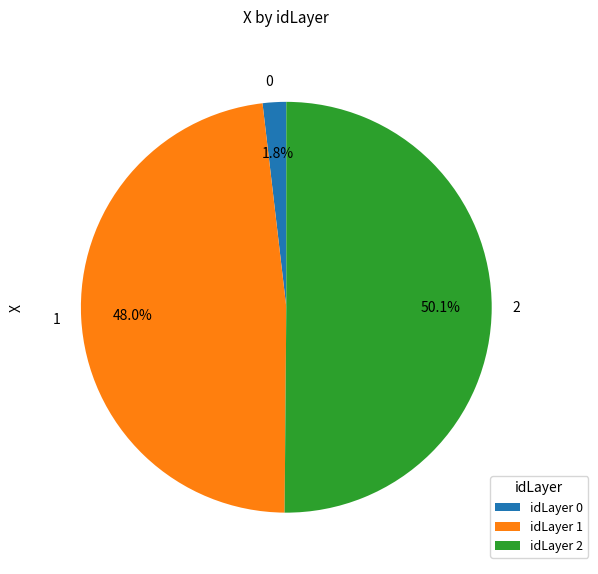

To the nearest percent, what is the difference between the 2 and 1 slice percentages?

2%